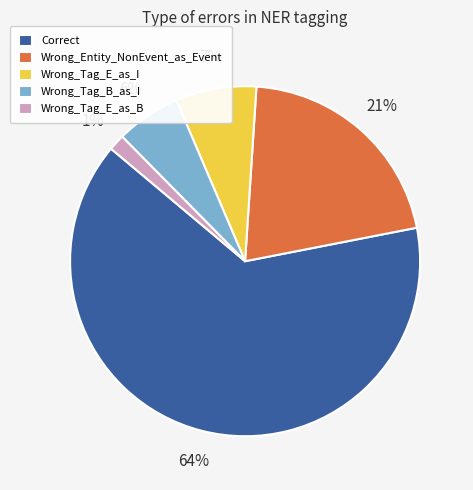

What percentage is the Wrong_Tag_E_as_B slice, to the nearest percent?

1%